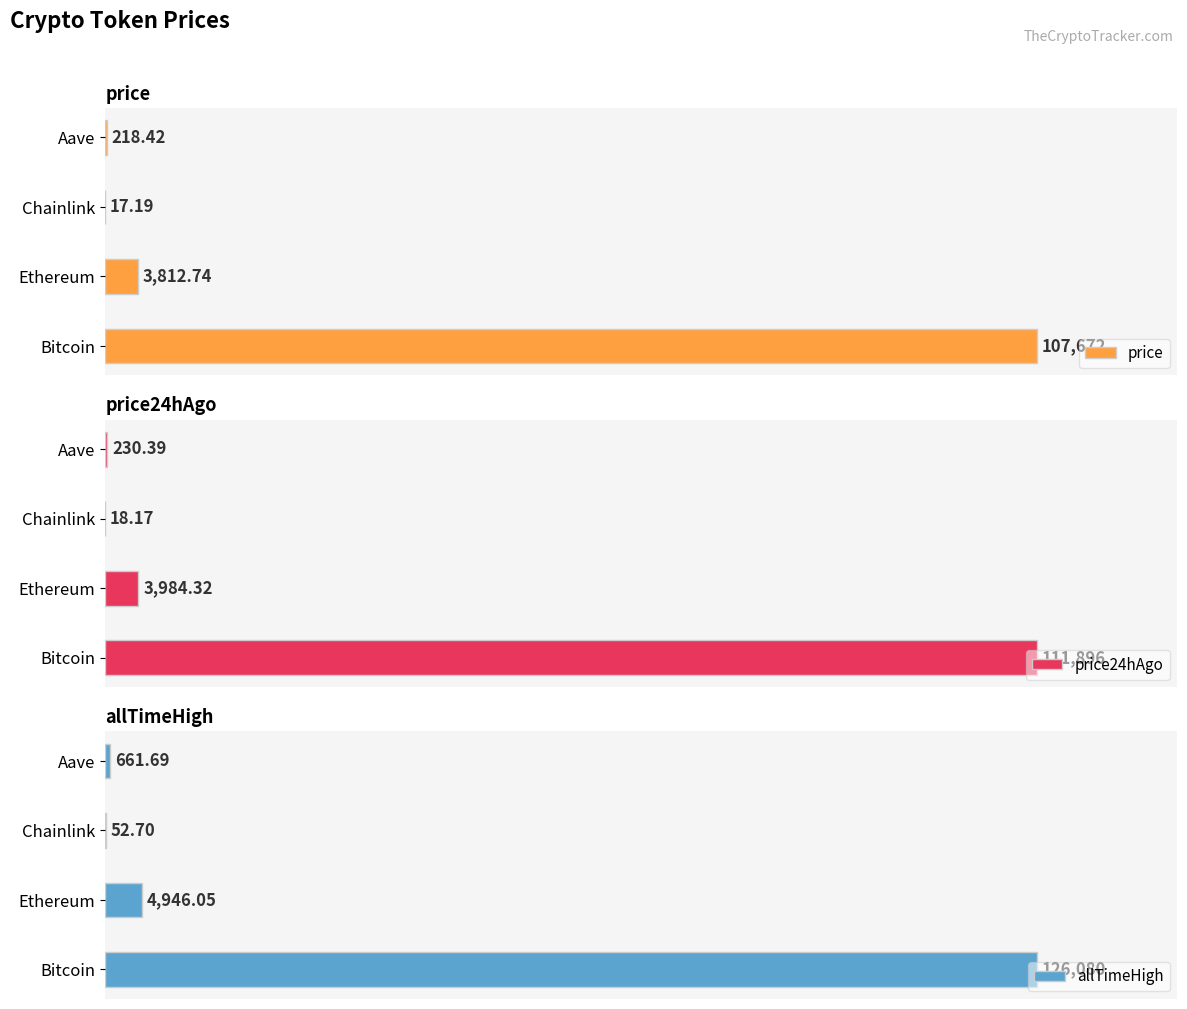

How many bars are there in total?

12